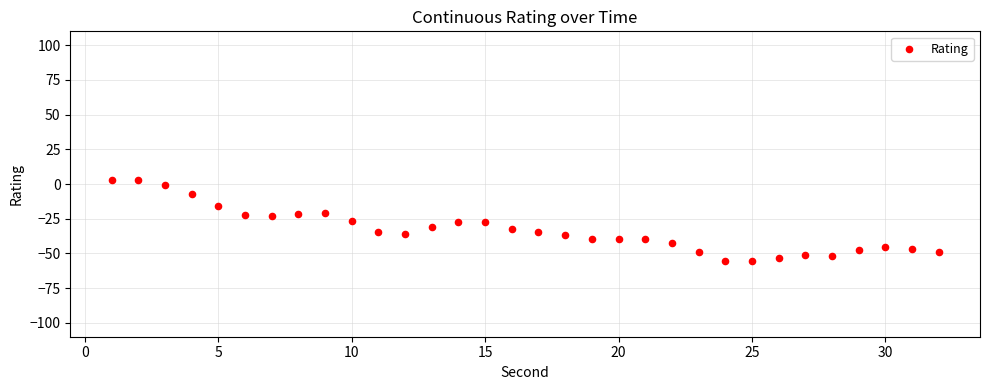

What is the range of X values (max minus min)?

31.0